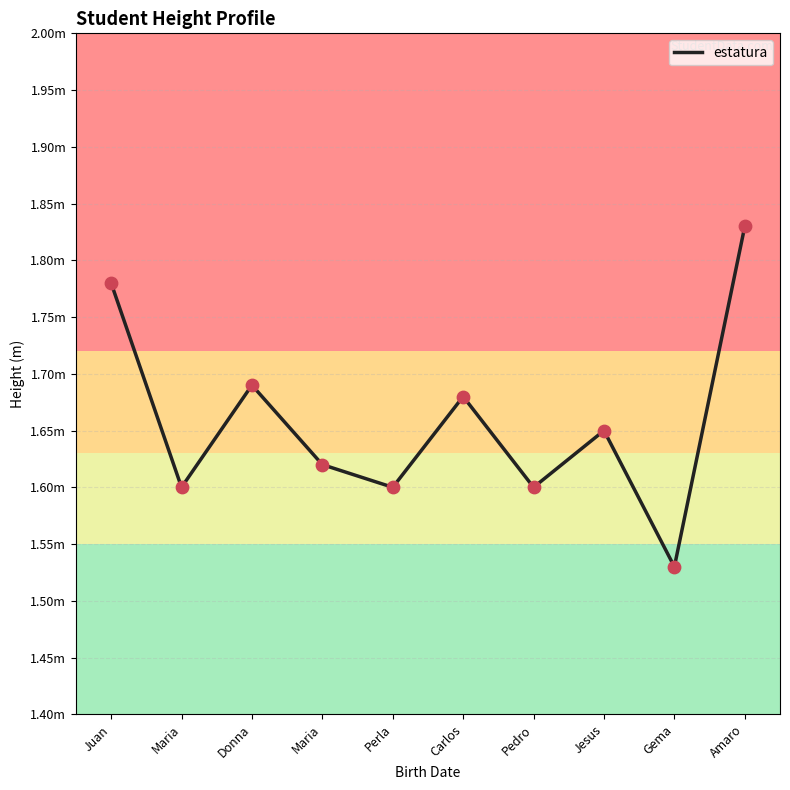

Approximately how many times larger is the value at Juan compared to Pedro?

1.1